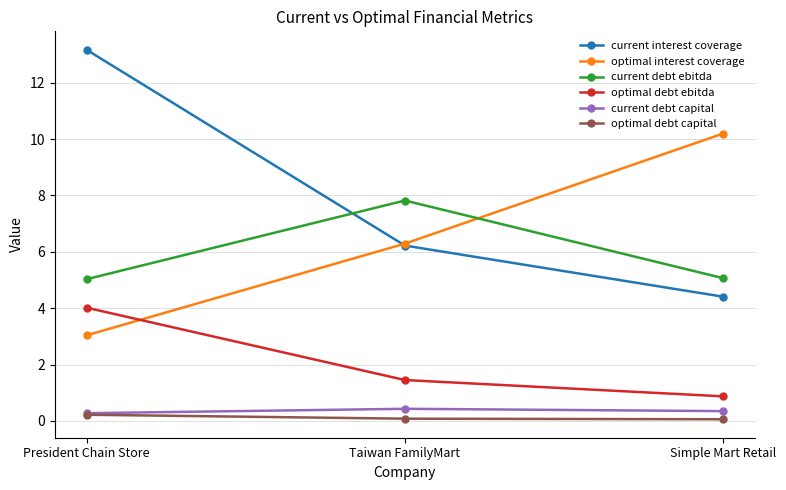

The optimal debt ebitda series shows 4.0 at President Chain Store. True or false?

True